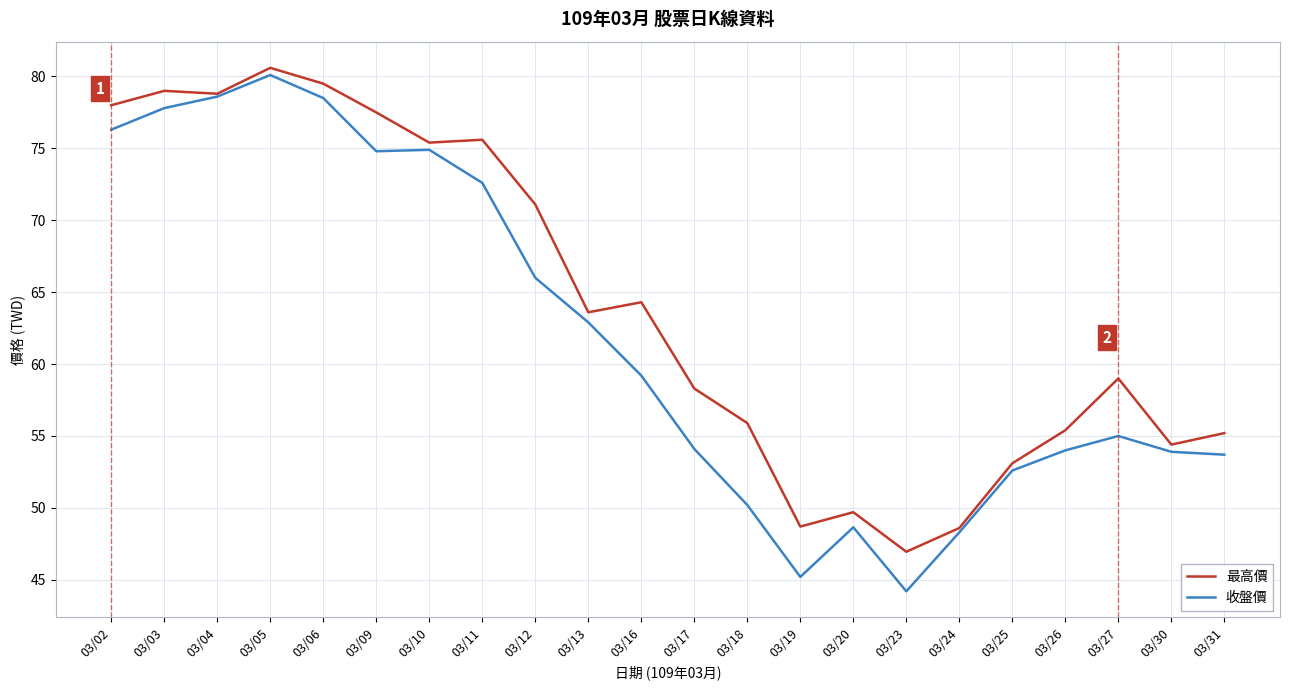

How many distinct data groups are displayed?

2